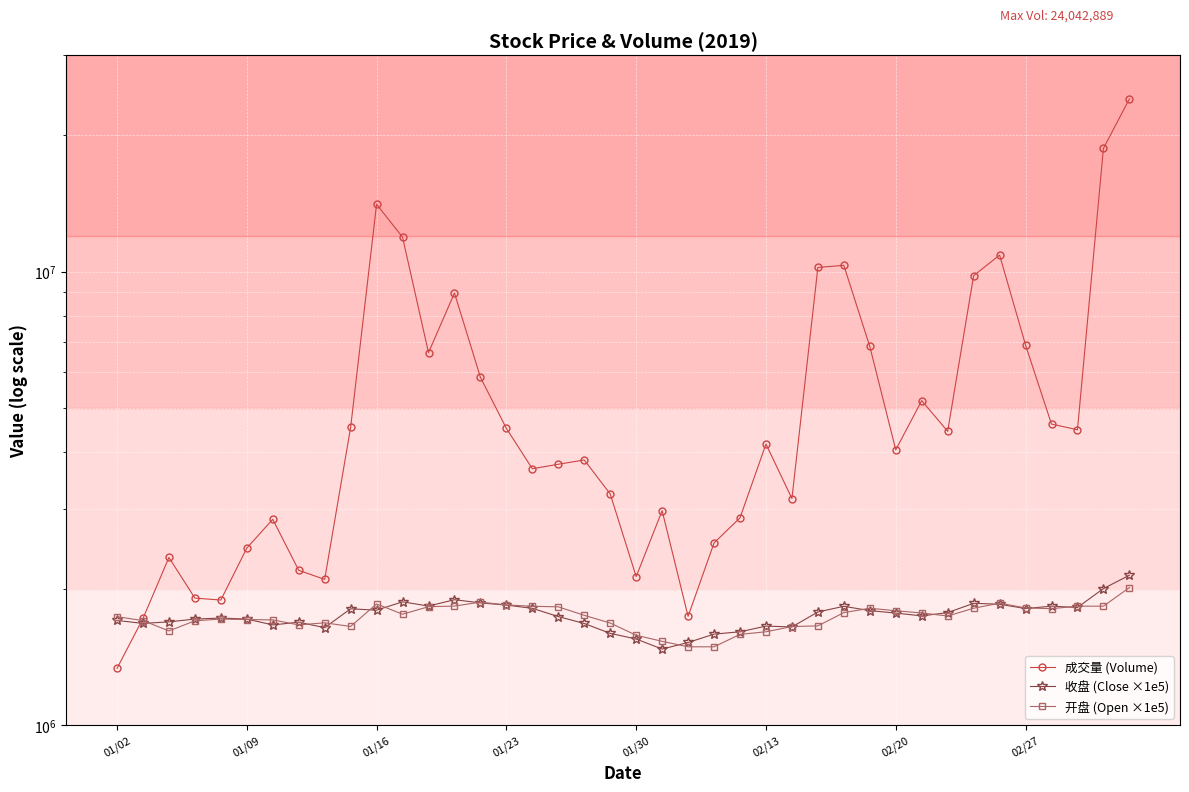

The value of 开盘 (Open ×1e5) at 34 is 1857000.0. True or false?

True